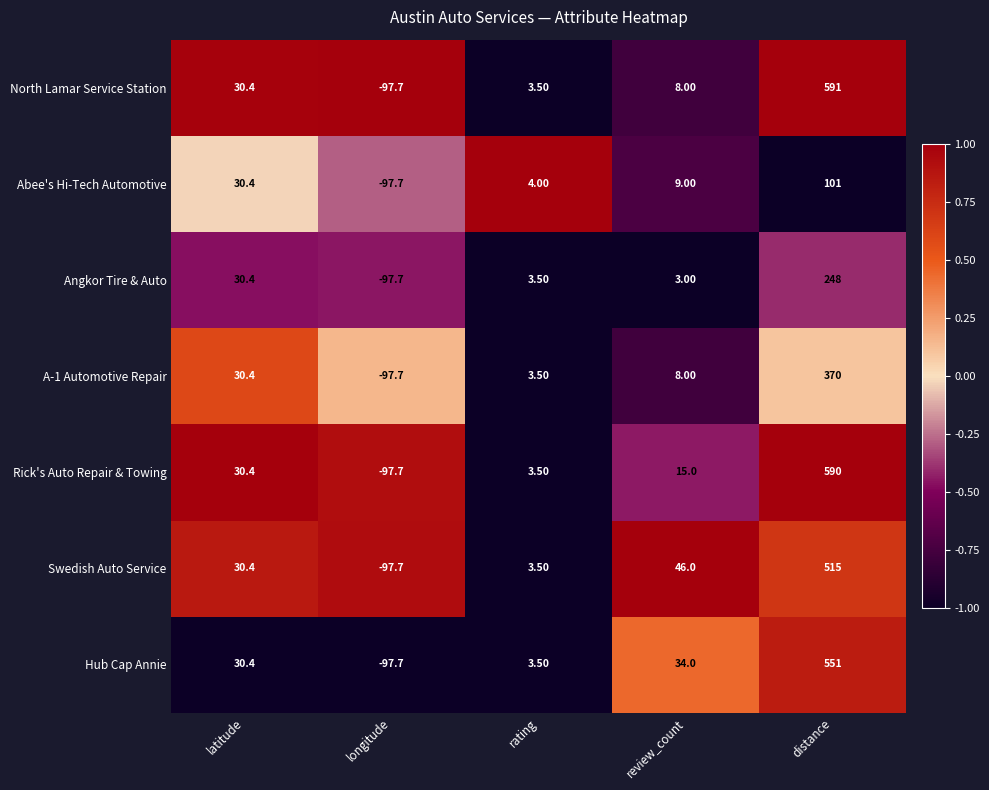

Between longitude and review_count, which series saw the biggest shift?

Swedish Auto Service